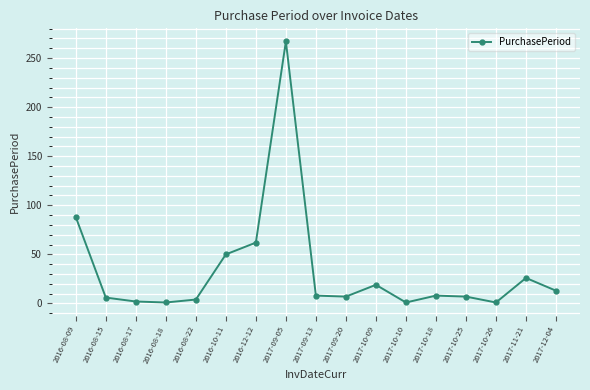

What is the sum of the values at 2017-10-10 and 2016-08-18?

2